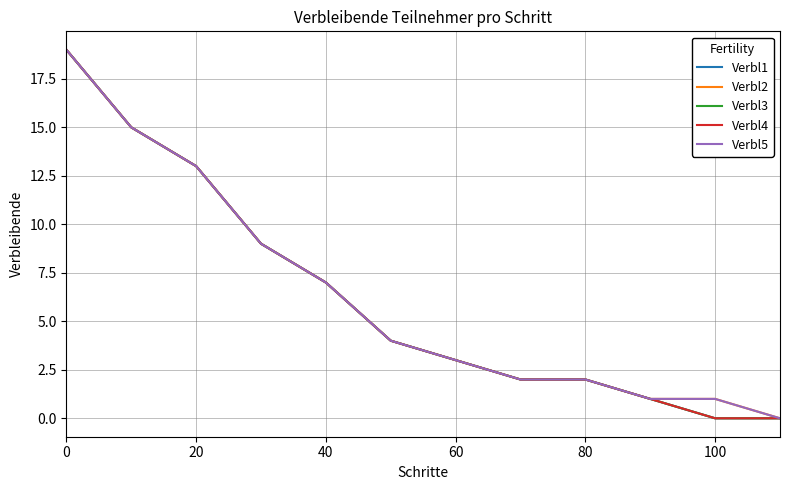

Does the chart have visible grid lines?

Yes